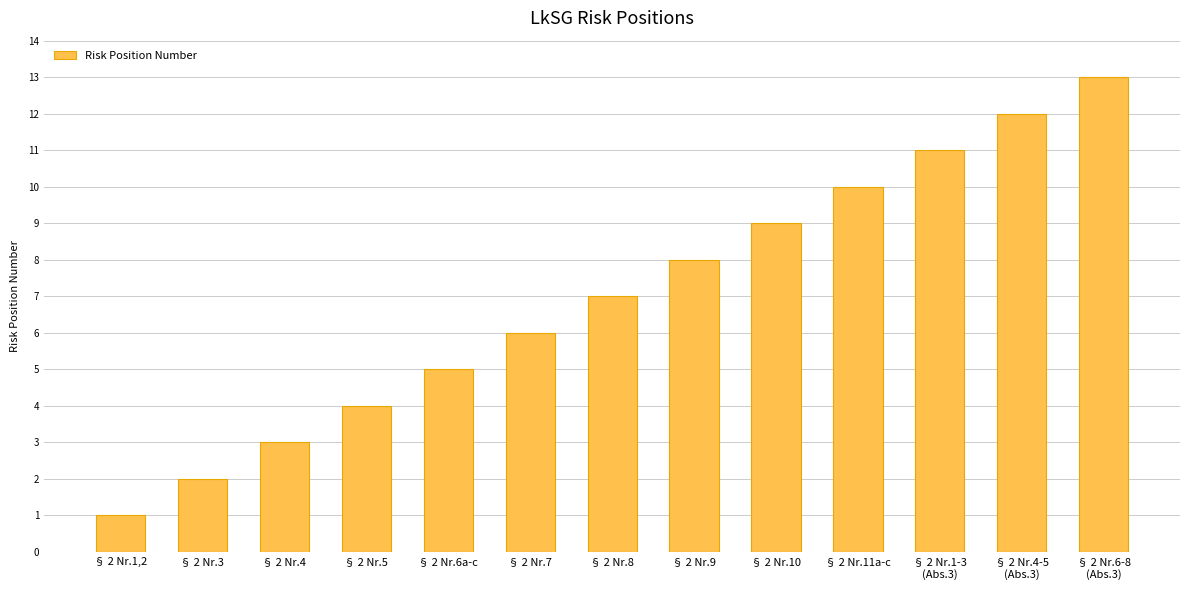

Which label corresponds to the largest value in the chart?

§ 2 Nr.6-8
(Abs.3)